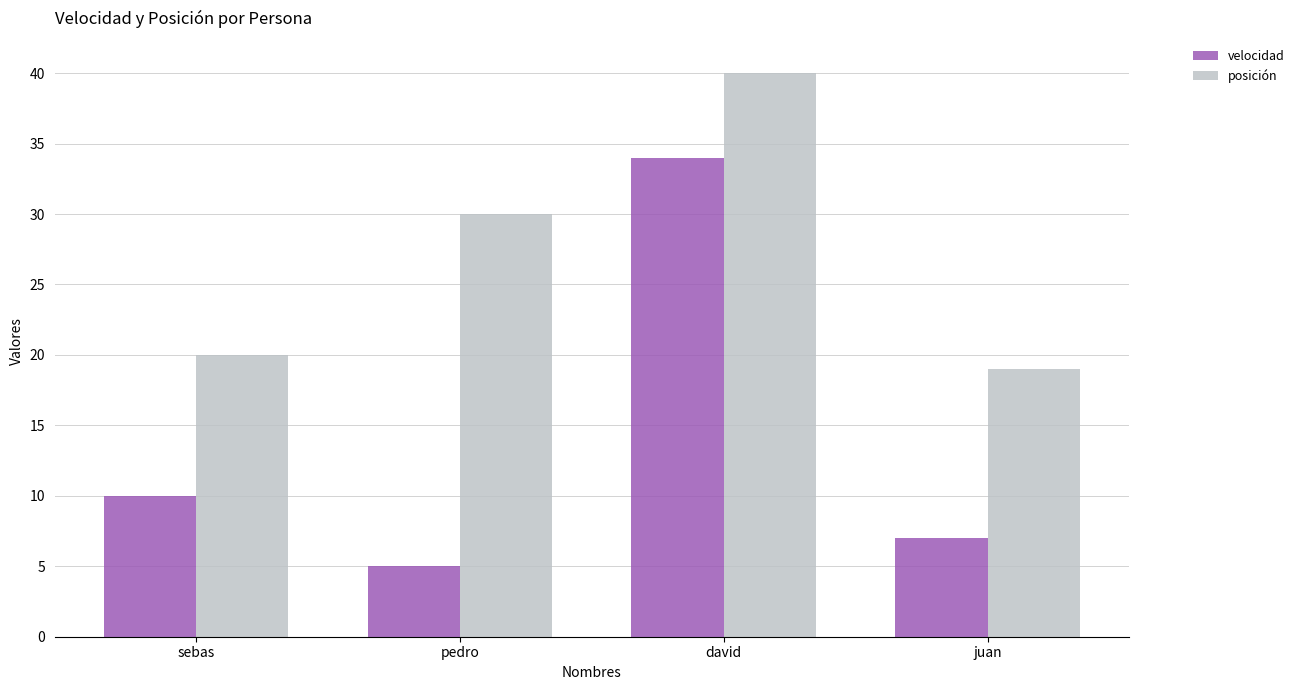

Are the bars grouped side by side (vs. stacked)?

Yes